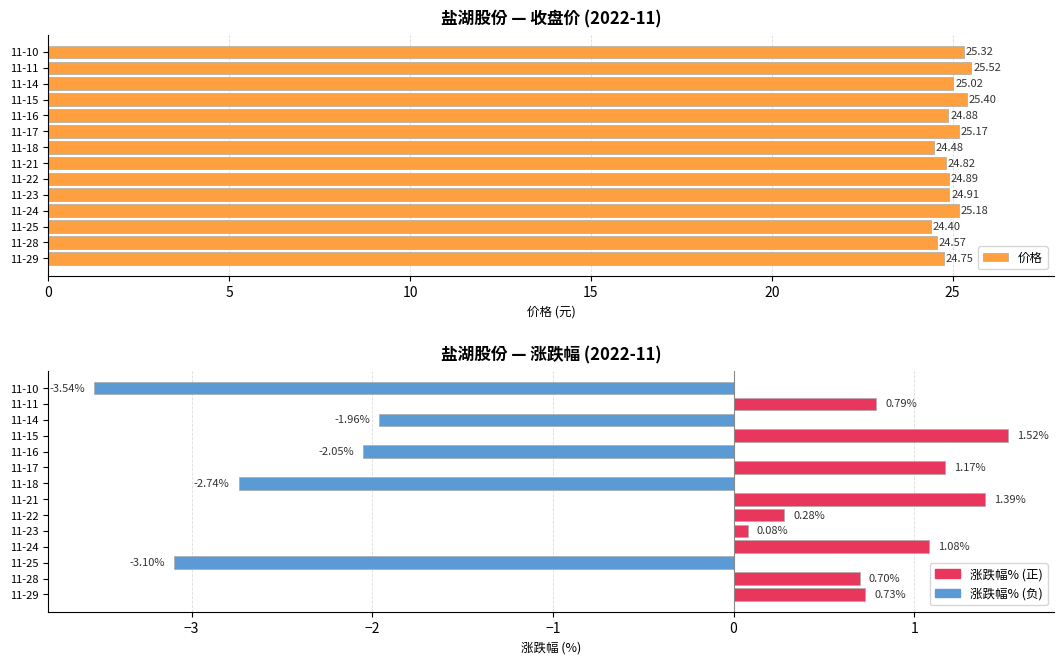

What is the sum of all 涨跌幅% values?

-5.7